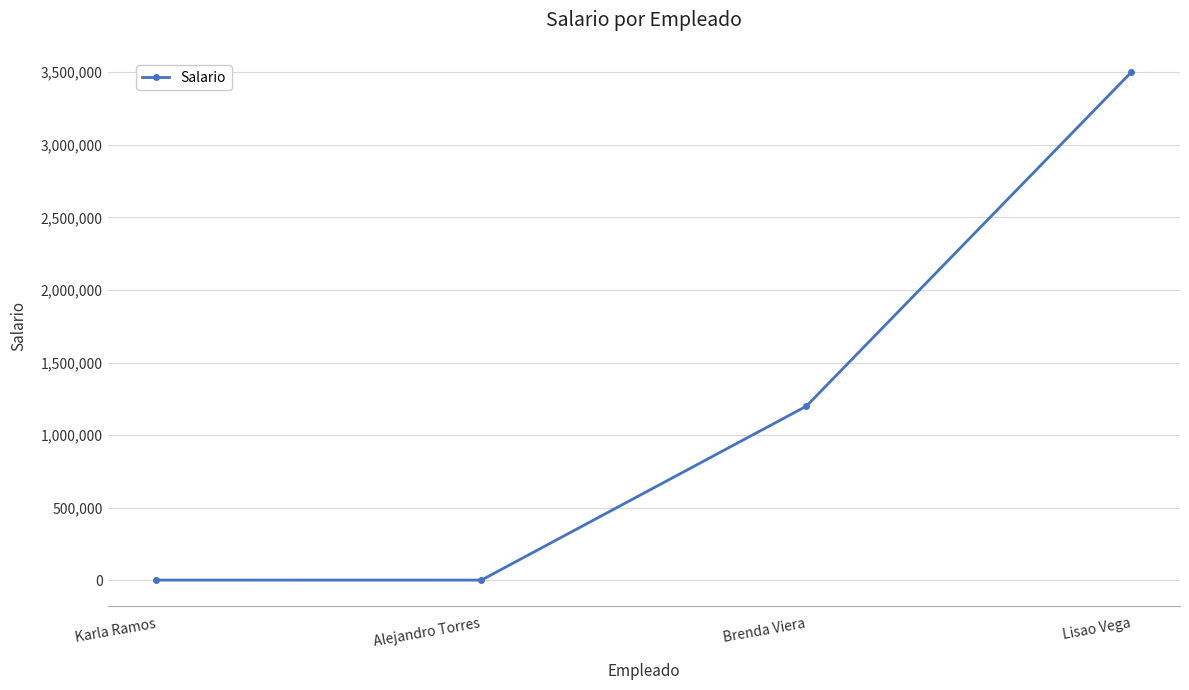

Does the chart have visible grid lines?

Yes